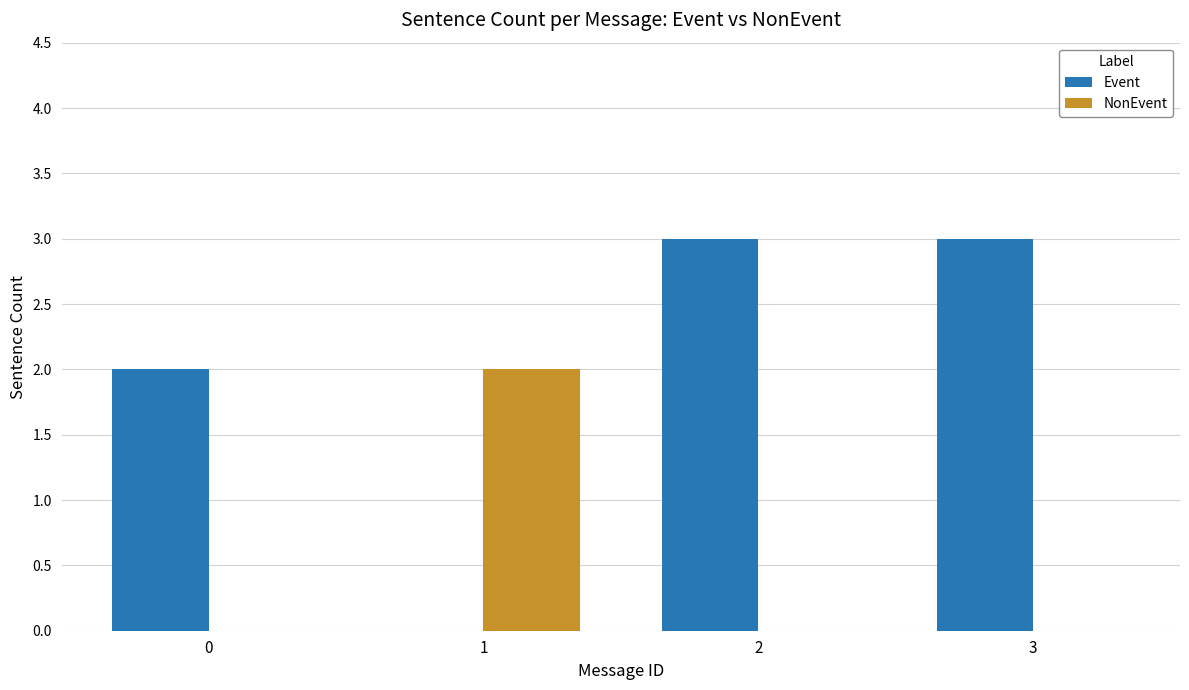

What is the sum of all Event values?

8